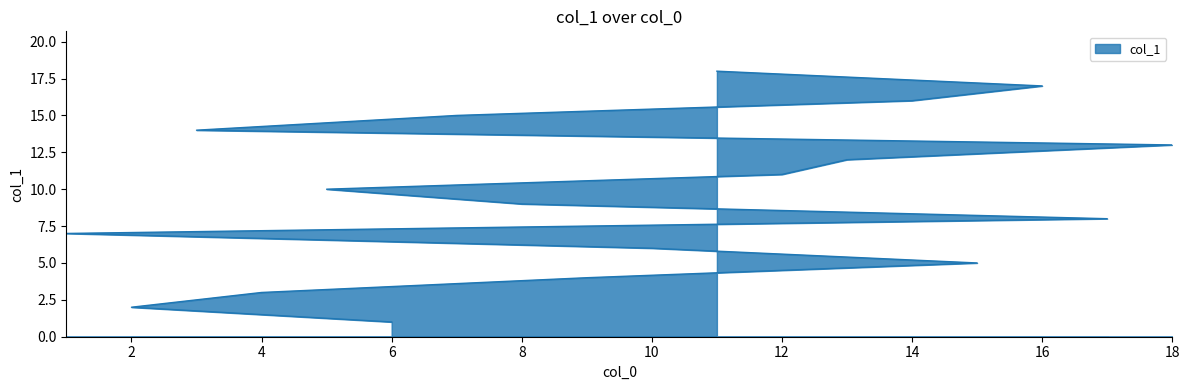

The chart shows a value of 3 at 2. True or false?

False